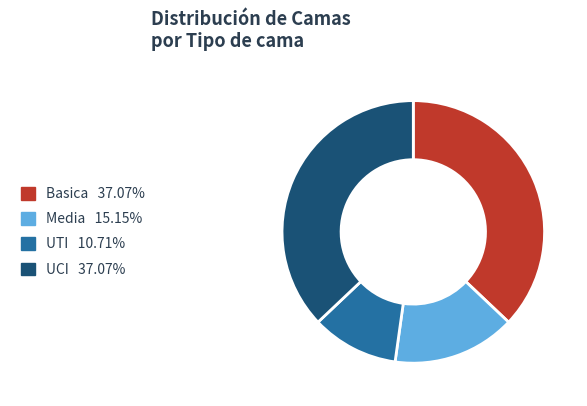

What is the ratio of the value at UCI to the value at Media?

2.4